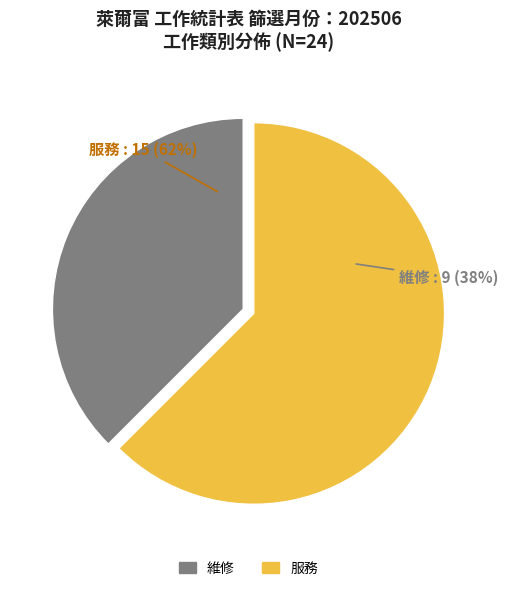

Is there any slice that represents more than half of the pie?

Yes